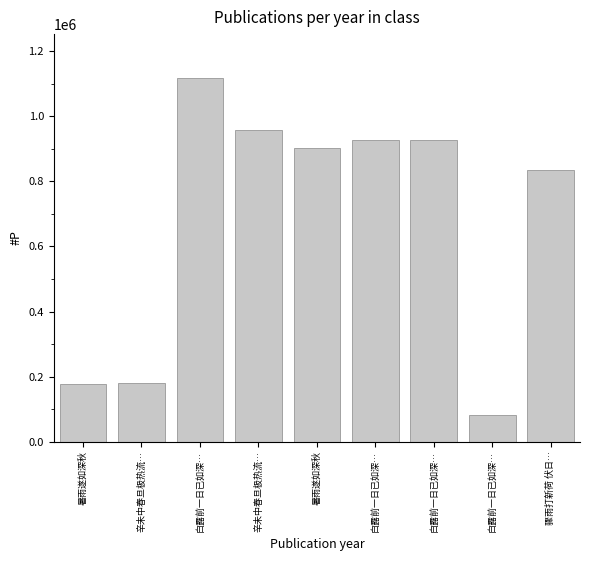

What is the value of the 7th bar from the left?

1118447